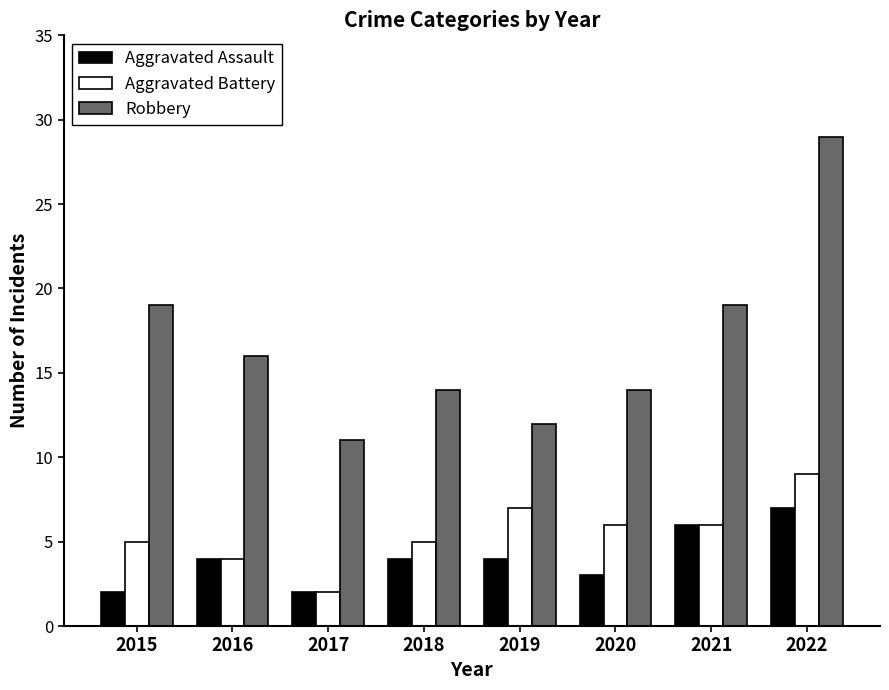

What is the highest value of the Robbery series?

29